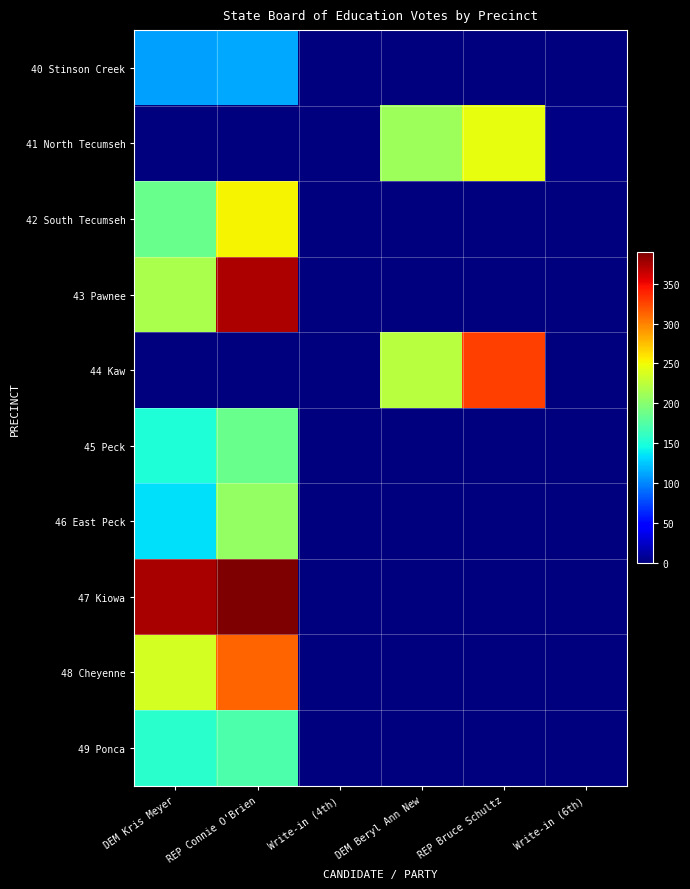

What is the maximum value shown in the chart?

389